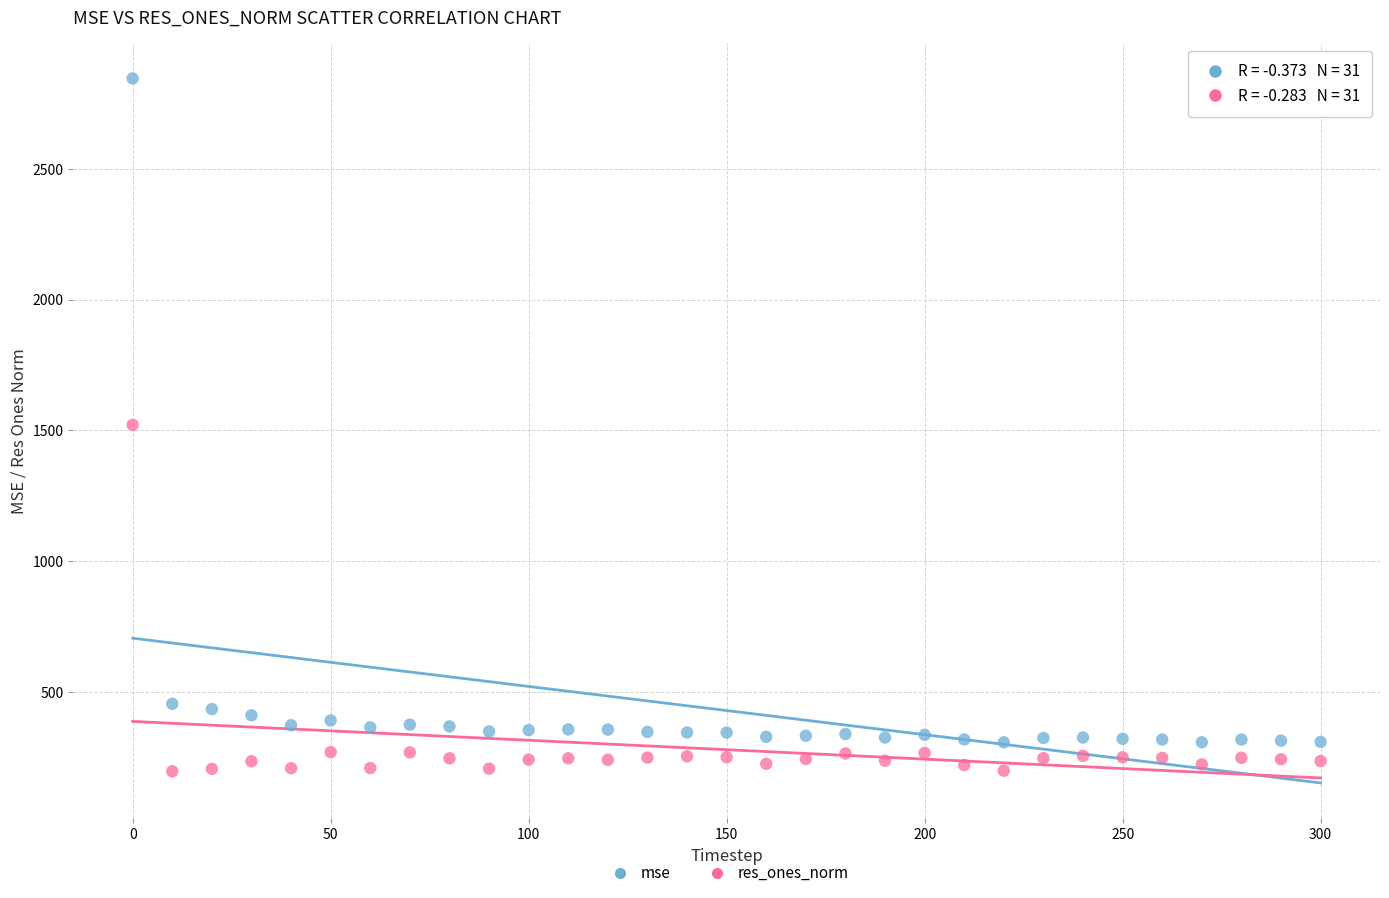

Which series has the largest Y range (max minus min)?

mse